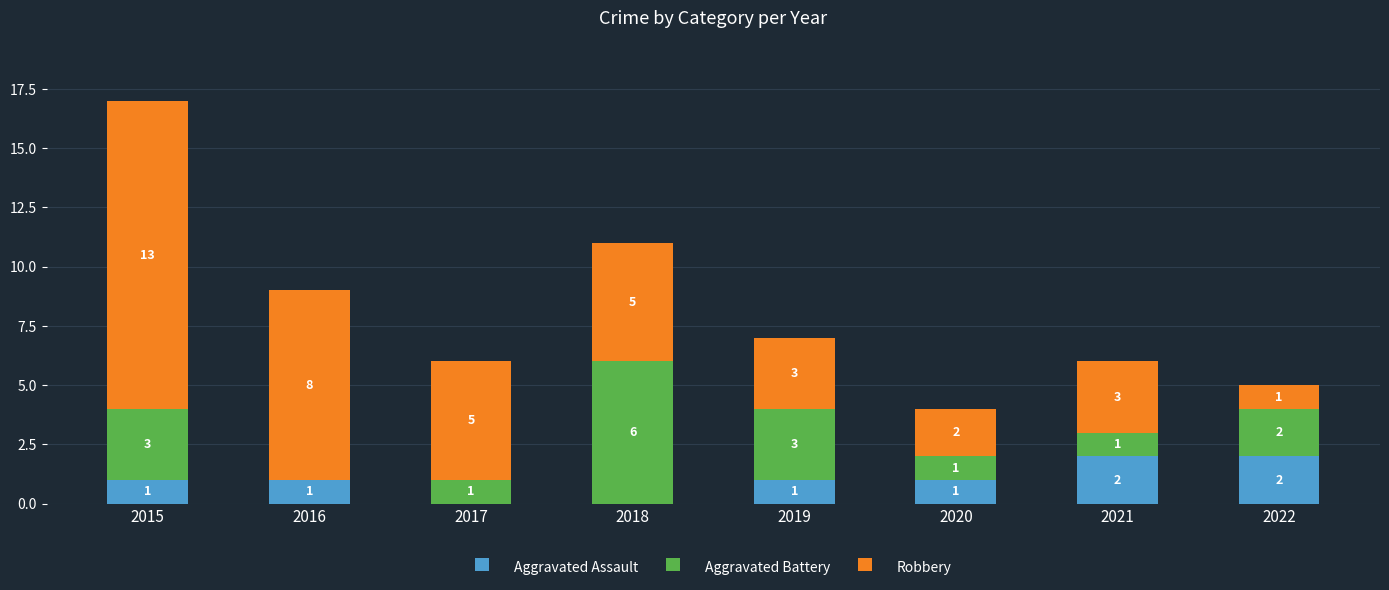

True or false: Aggravated Assault has a value of 2 at 2019.

False